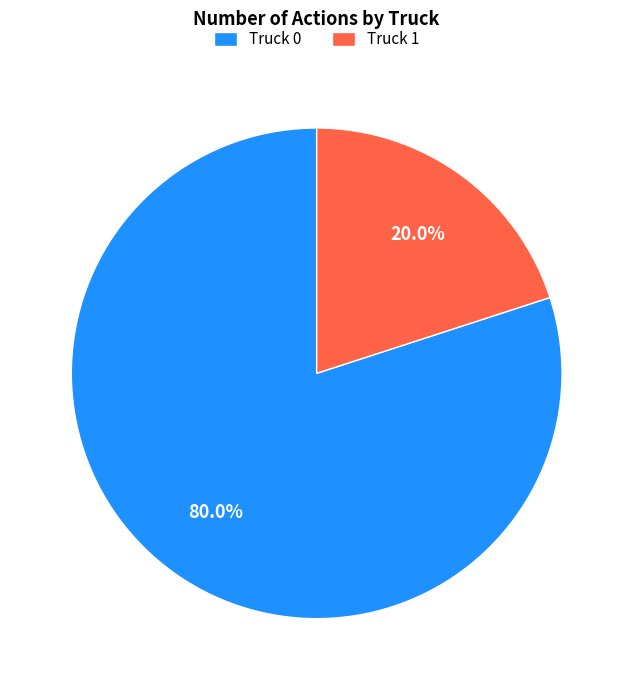

To the nearest percent, what is the average slice percentage?

50%